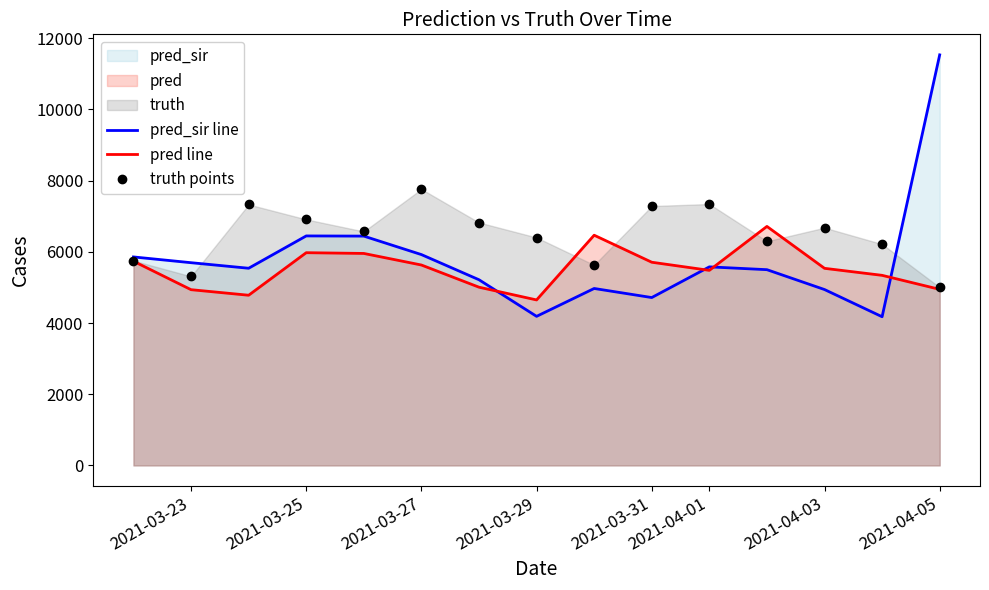

True or false: pred line and pred_sir line cross at least once.

True